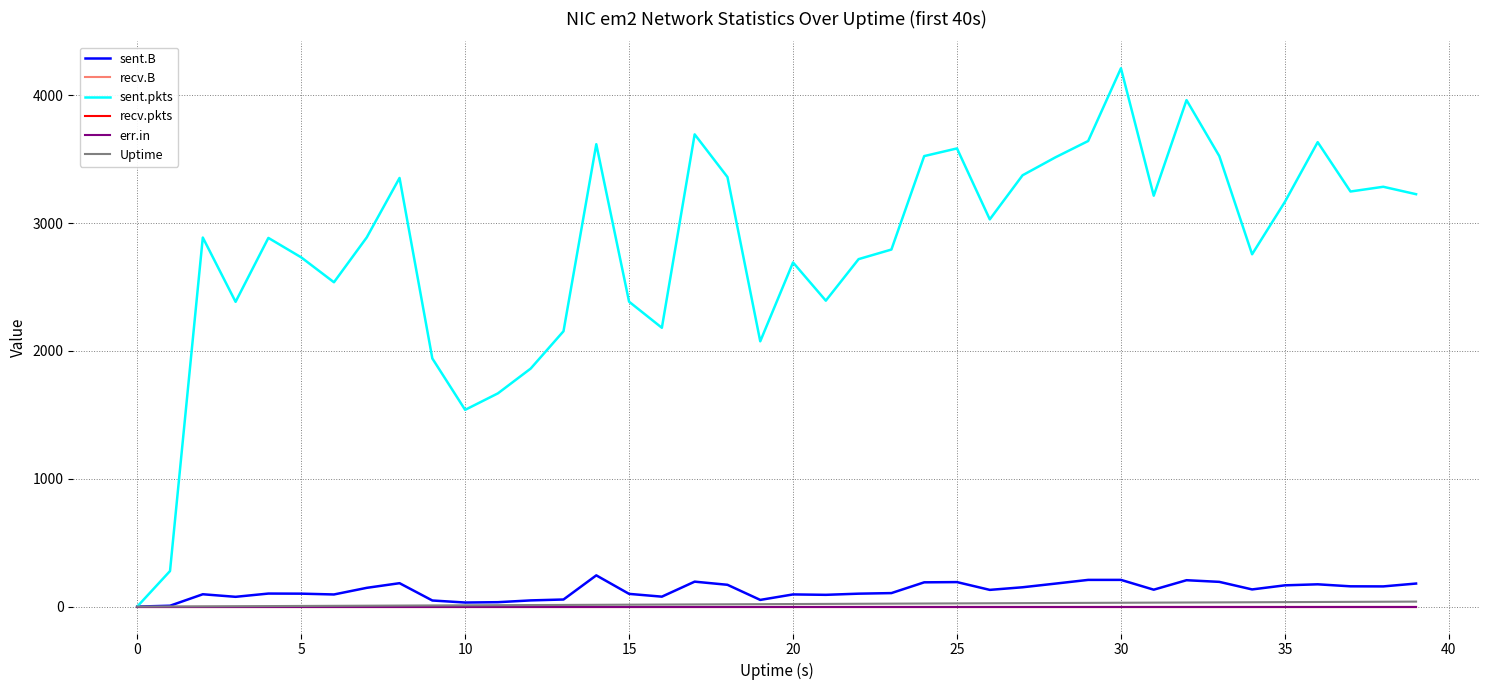

Is this an area chart (filled region under the line)?

No